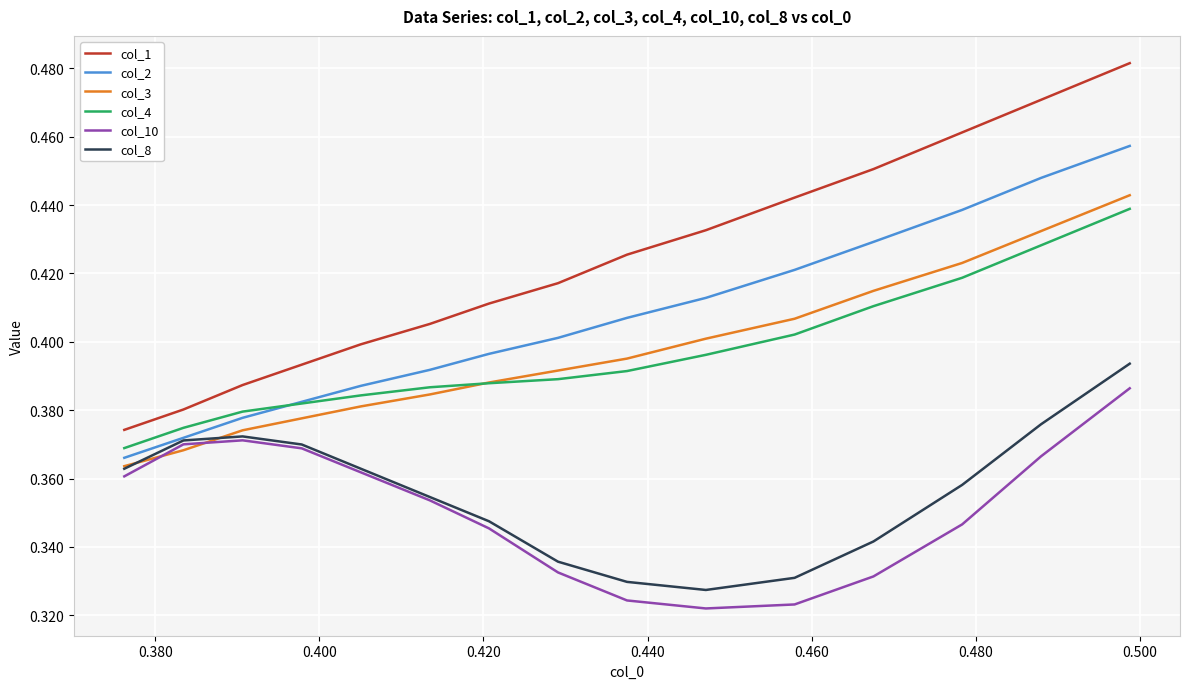

Which series has the widest spread of values?

col_1